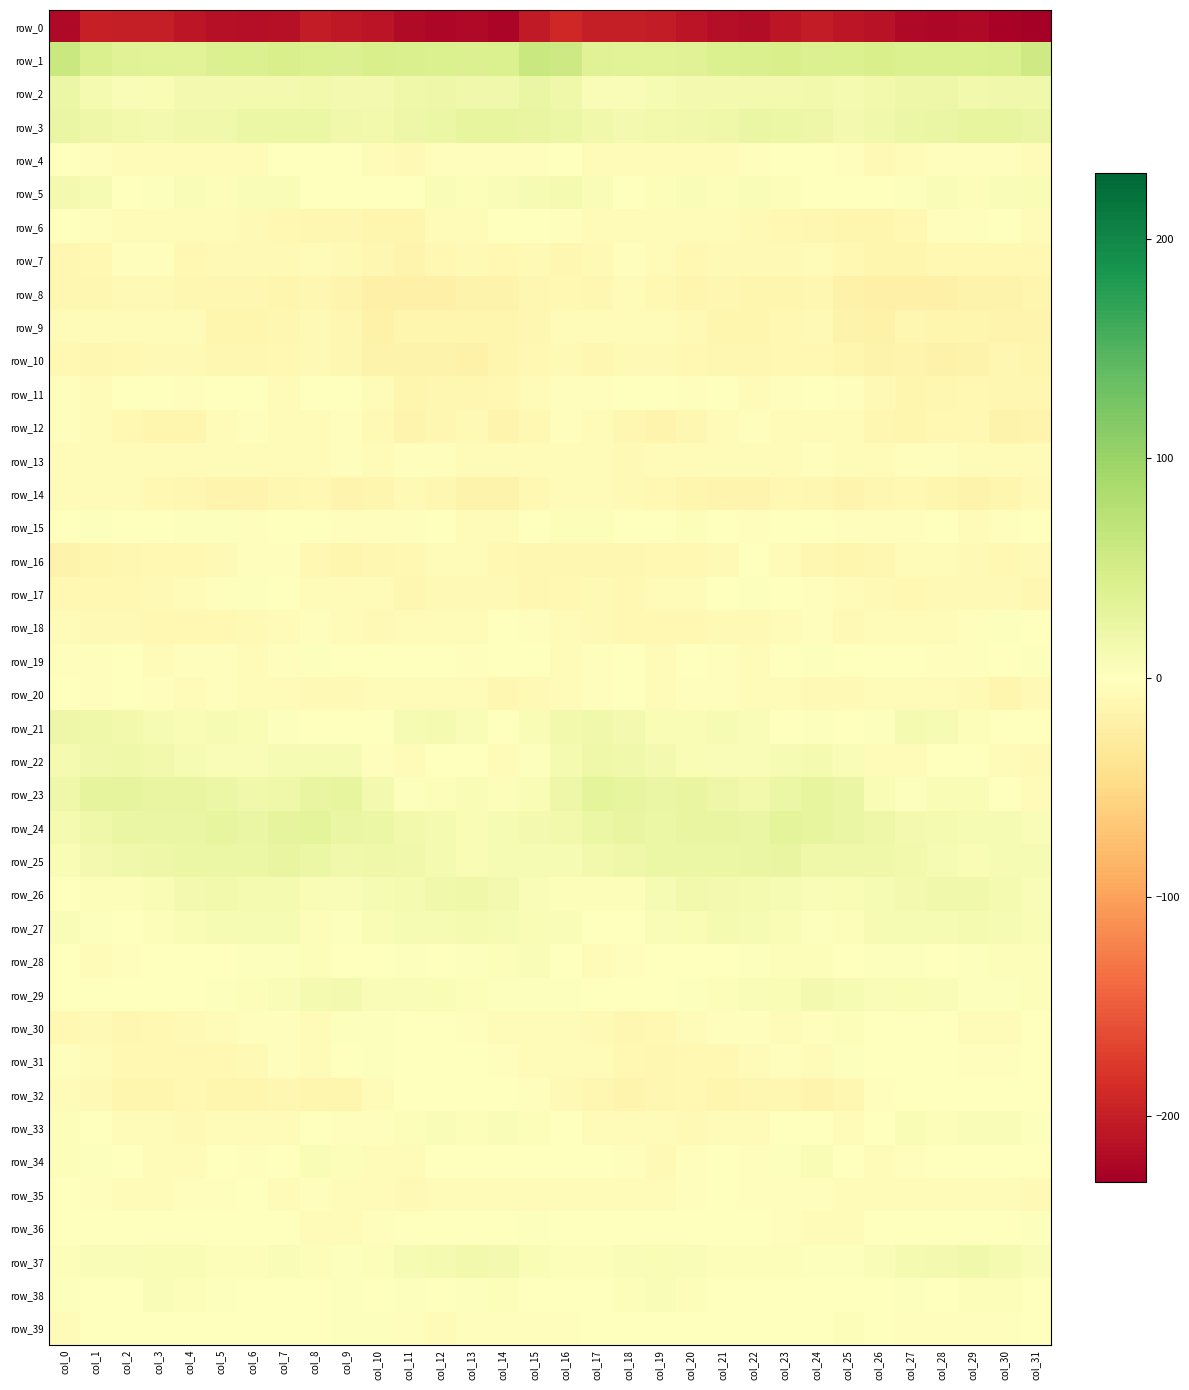

At which category does the chart reach its minimum across all series?

col_31